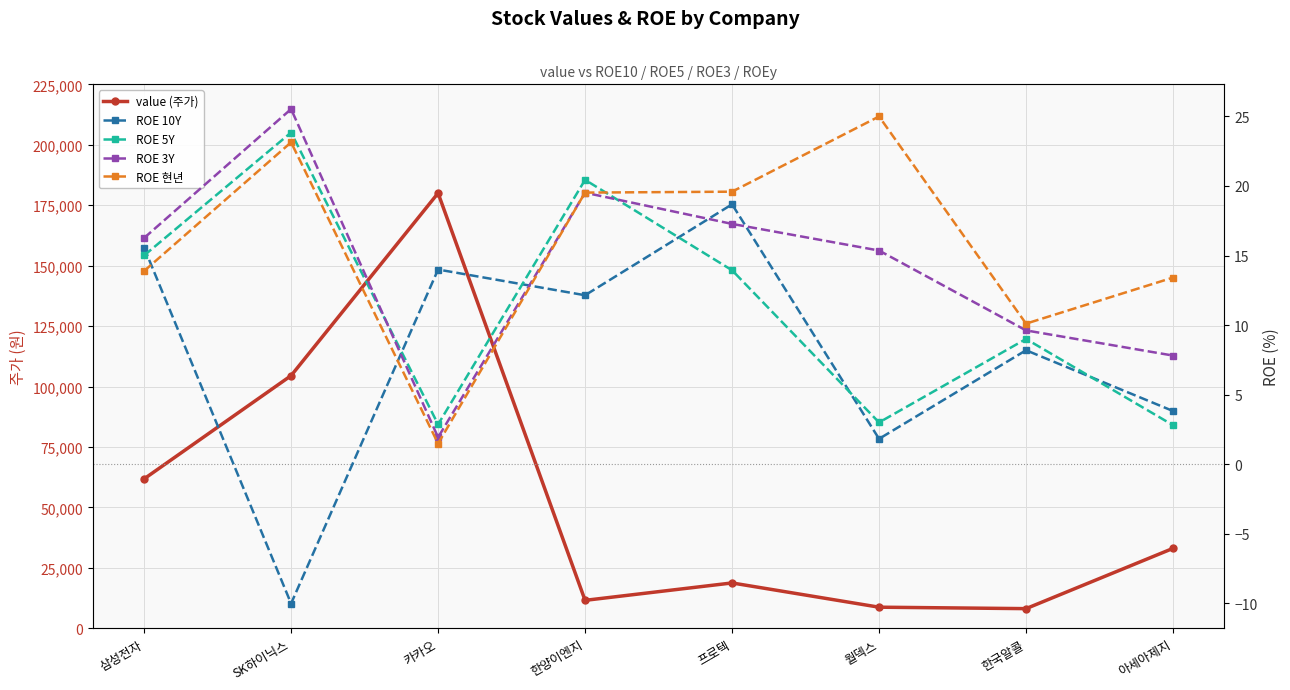

What is the total value across all series at 한국알콜?

8156.9